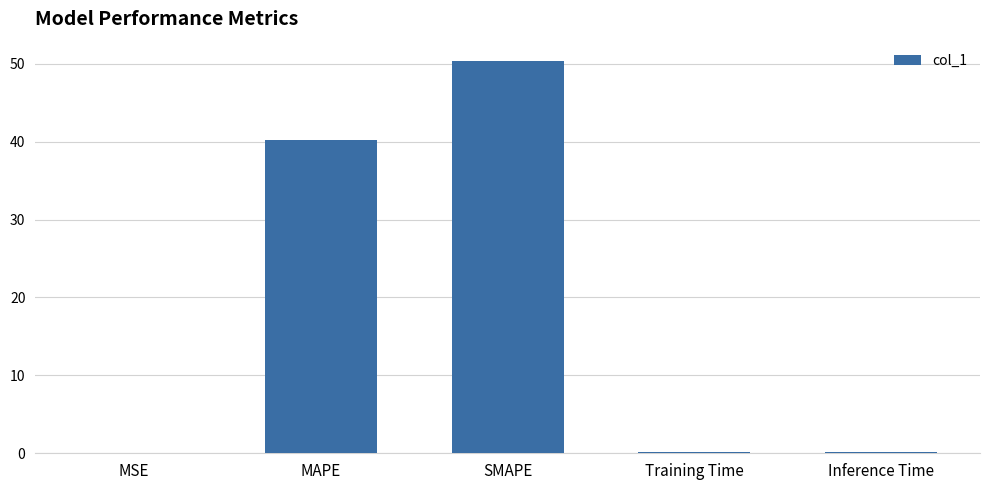

Read the value at SMAPE.

50.3